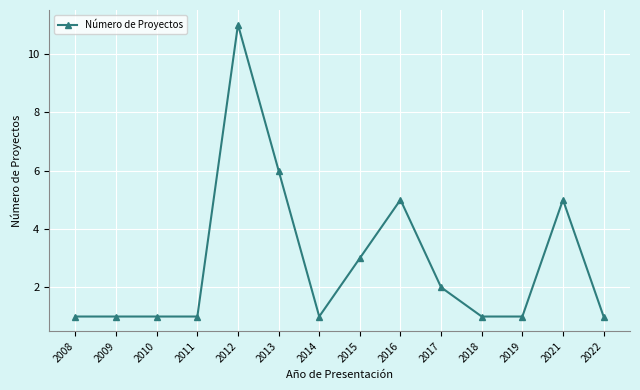

Reading right to left, transcribe all the data shown in this chart.

2022=1	2021=5	2019=1	2018=1	2017=2	2016=5	2015=3	2014=1	2013=6	2012=11	2011=1	2010=1	2009=1	2008=1